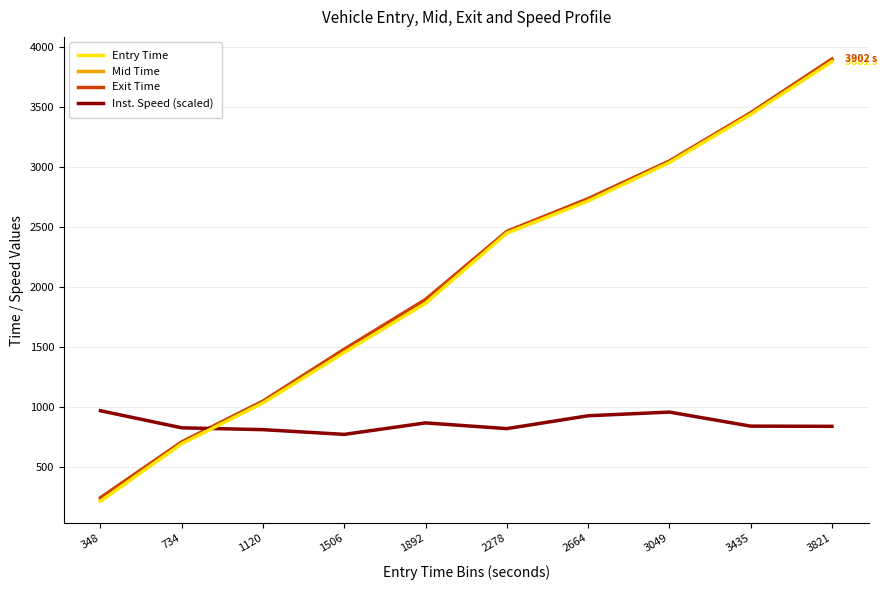

How many data points in Exit Time are above 2464?

5